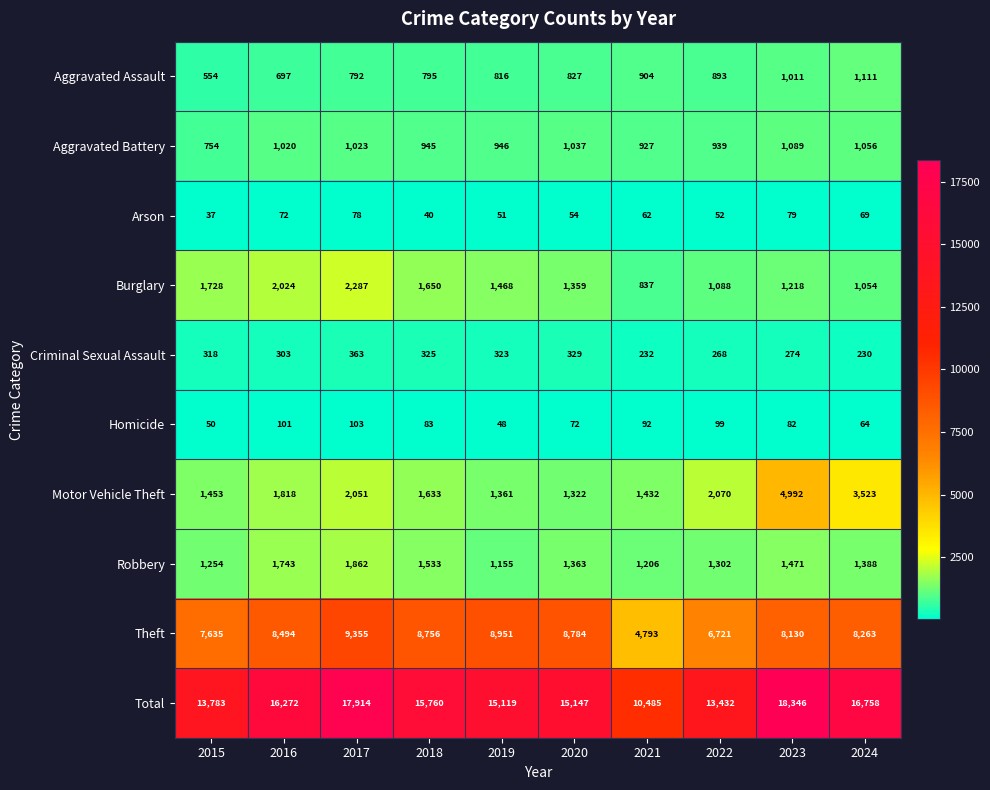

At how many categories does at least one series exceed 16484?

3